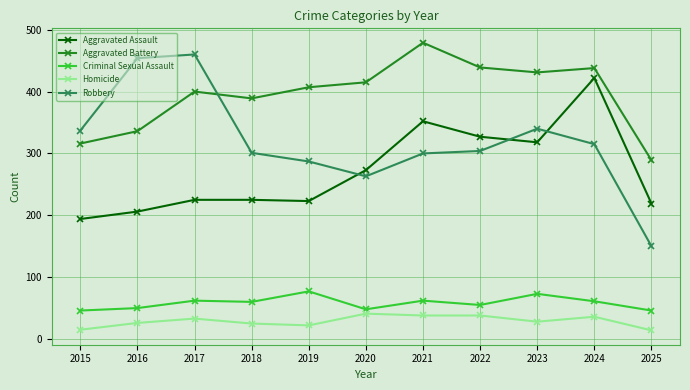

What is the value of the Criminal Sexual Assault point at the 8th from the left?

55